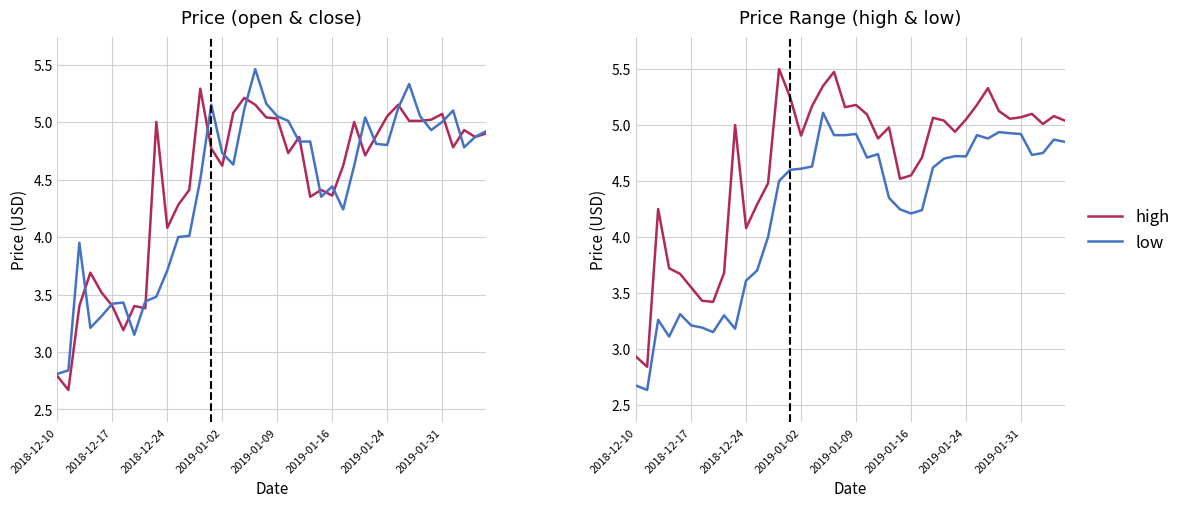

Which series has the widest spread of values?

high